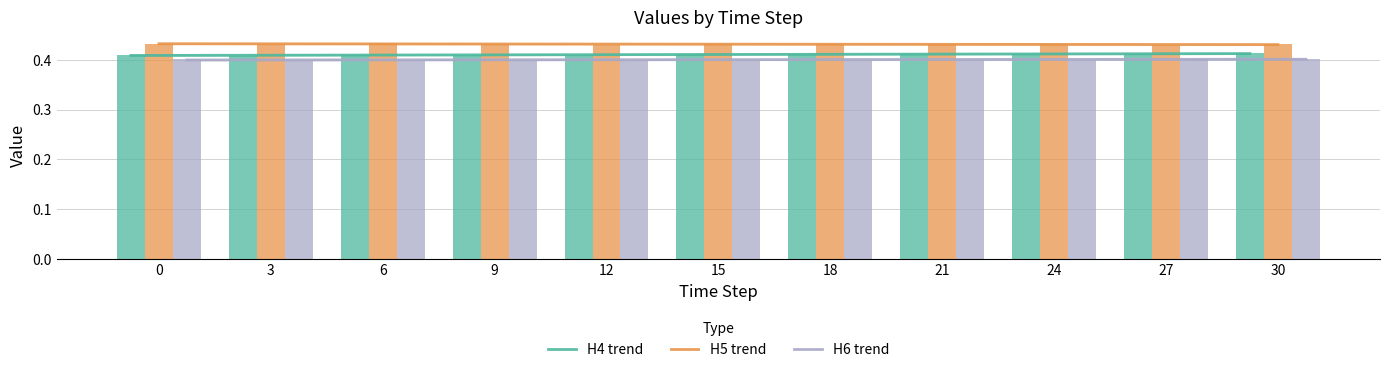

What is the total value across all series at 18?

1.2